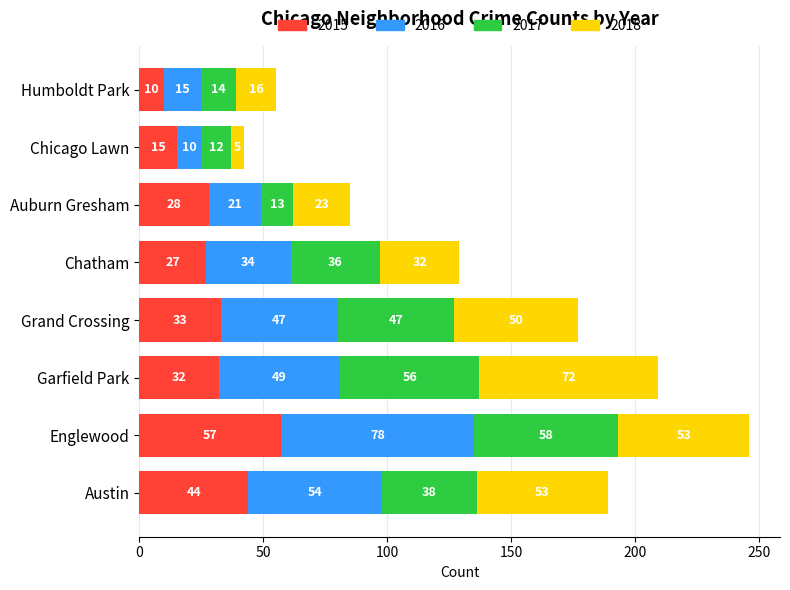

At which category is the sum across all series the highest?

Englewood